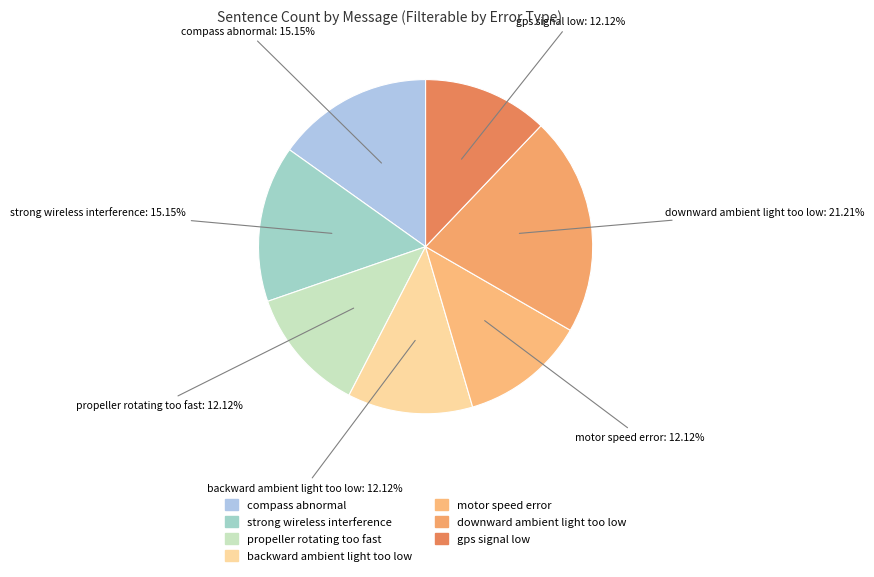

True or false: propeller rotating too fast accounts for 24% of the total.

False